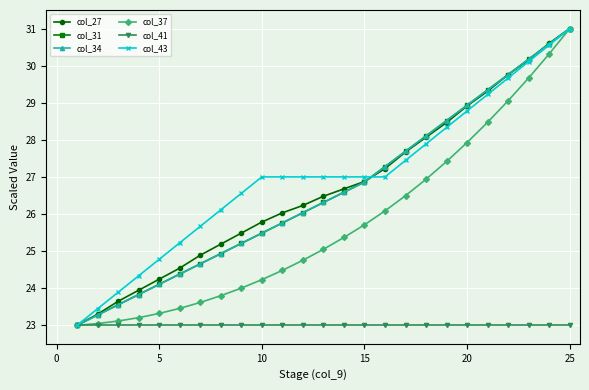

What is the value of the col_37 point at the 6th from the left?

23.5